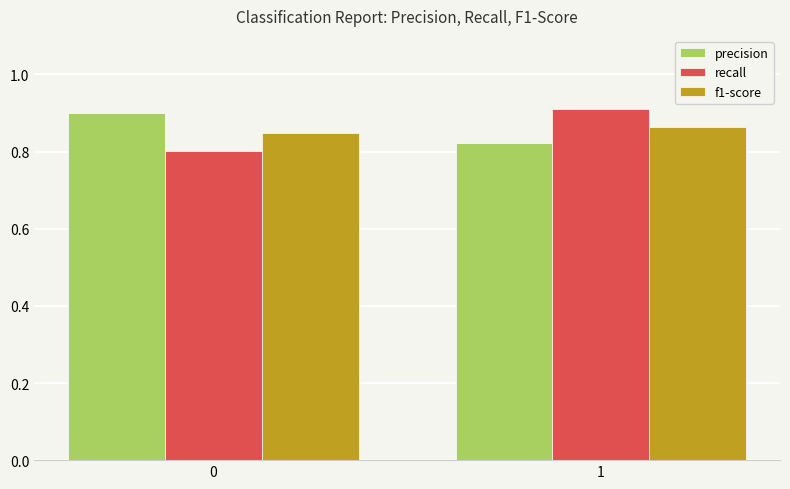

What is the spread (max minus min) of values at 0?

0.1